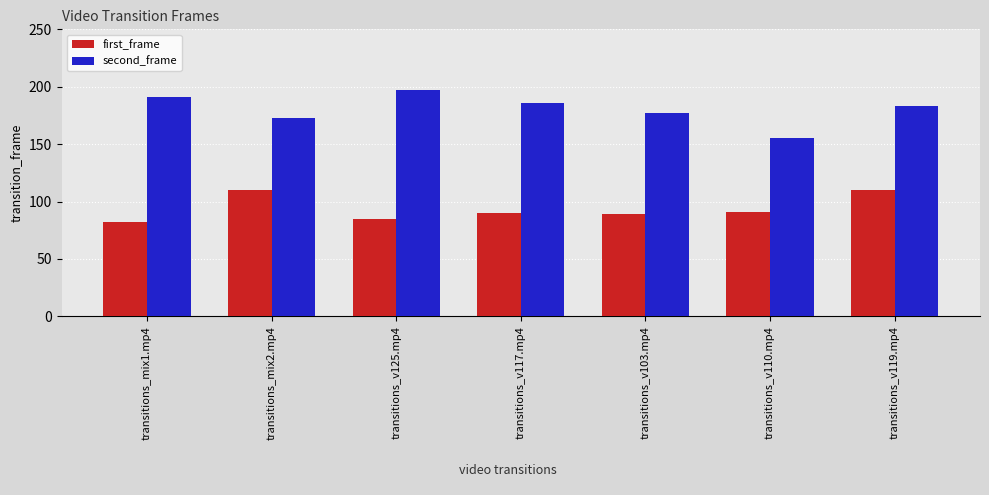

Which series has the largest total across all categories?

second_frame